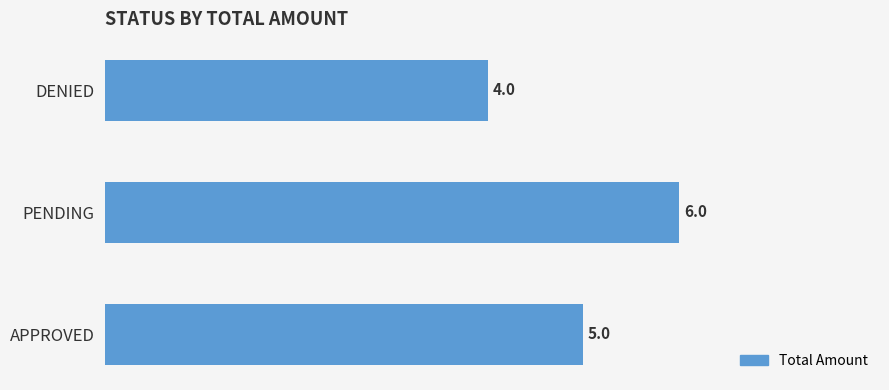

Rank the categories by value from highest to lowest.

PENDING, APPROVED, DENIED